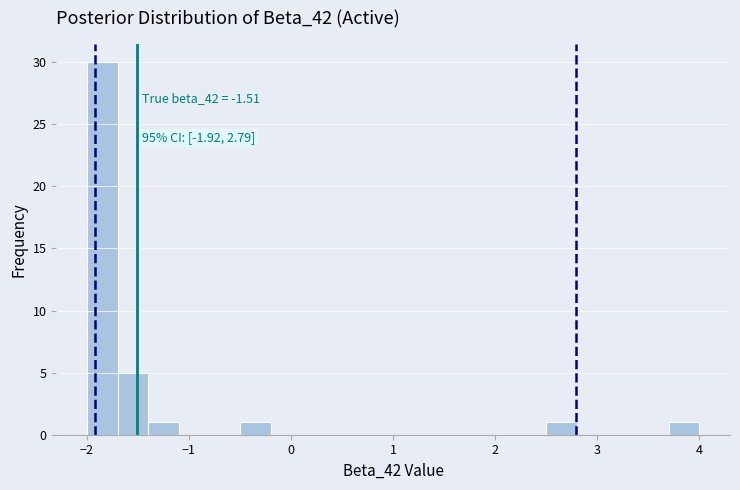

Read against the x-axis, roughly where is the centre of the tallest bar?

-1.8